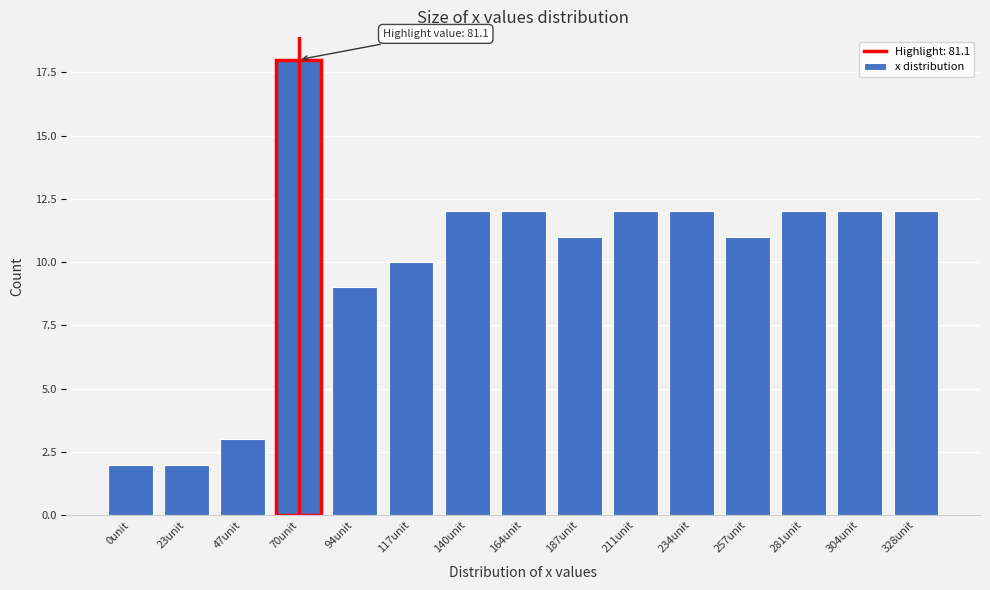

Reading left to right, what are all the values shown in this chart?

0unit=2	23unit=2	47unit=3	70unit=18	94unit=9	117unit=10	140unit=12	164unit=12	187unit=11	211unit=12	234unit=12	257unit=11	281unit=12	304unit=12	328unit=12